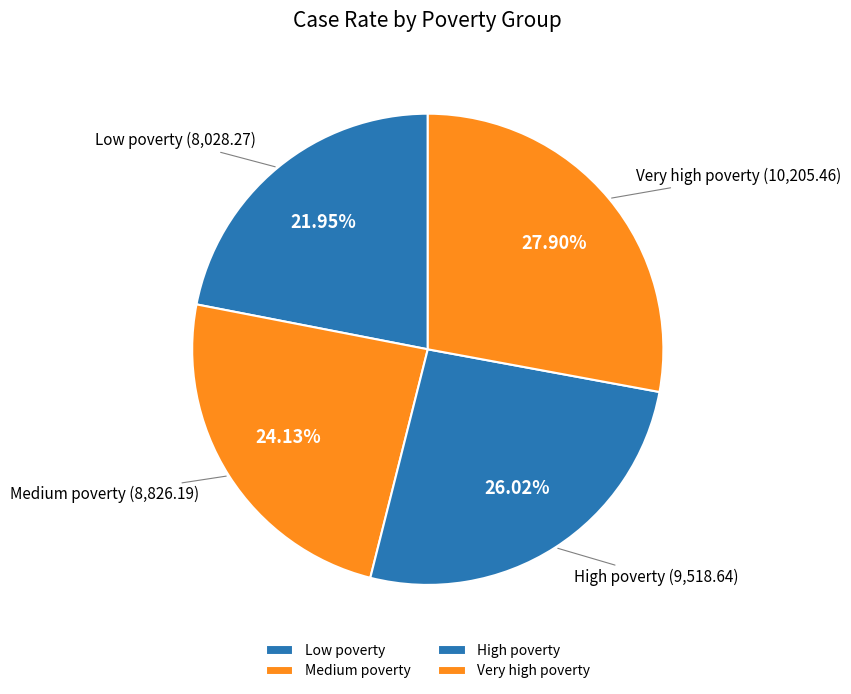

The Medium poverty slice represents 38% of the pie. True or false?

False